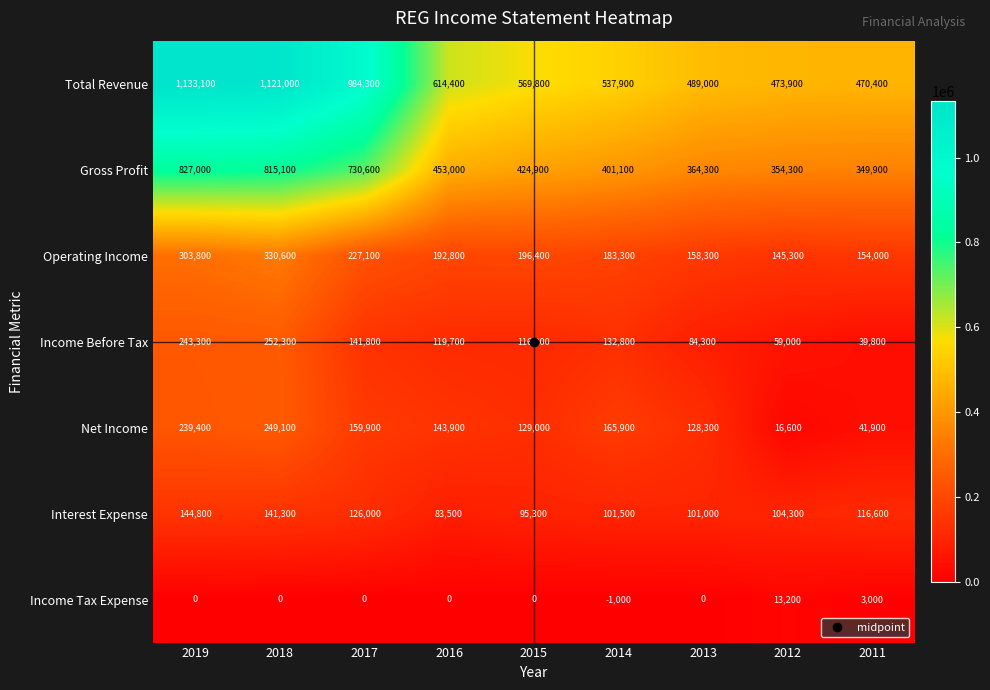

What is the sum of all Interest Expense values?

1014300